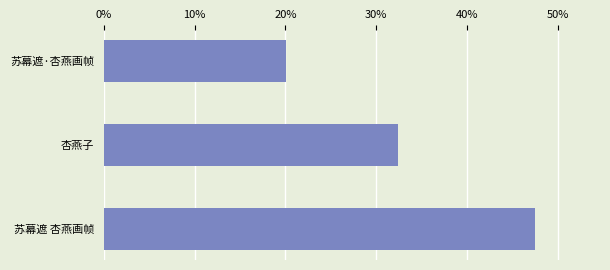

What is the value of the 1st bar from the top?

20.0